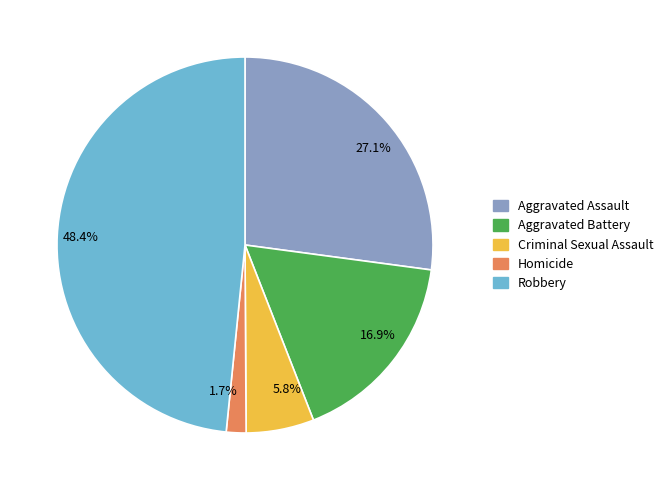

Between 1.7% and 48.4%, which is larger?

48.4%